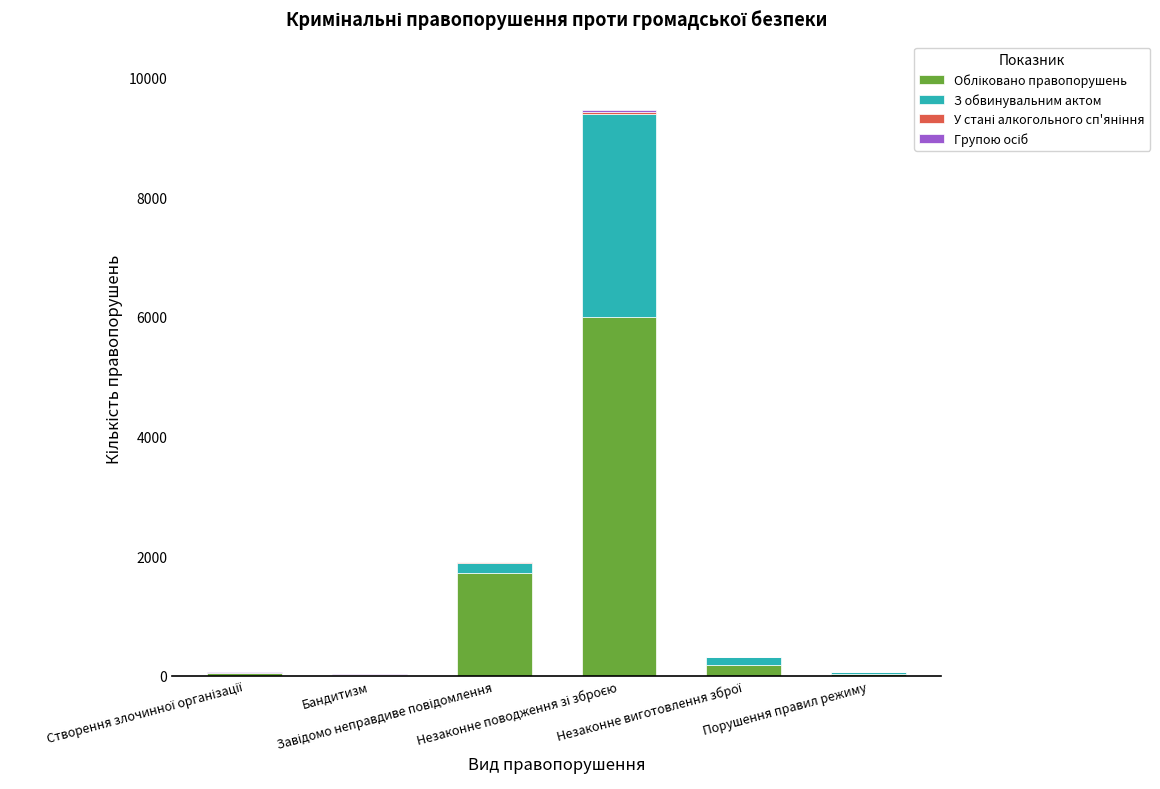

How many distinct data groups are displayed?

4